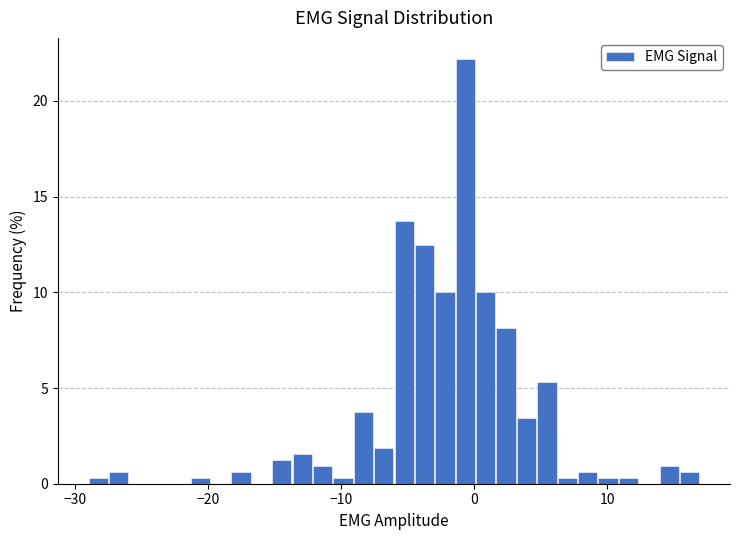

Around what value on the x-axis is the tallest bar? Give the approximate position of its centre, as read against the axis.

-1